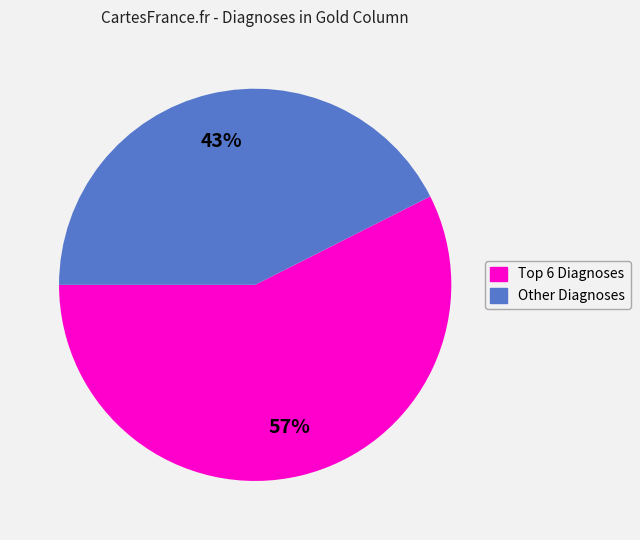

Count the number of slices in the pie.

2